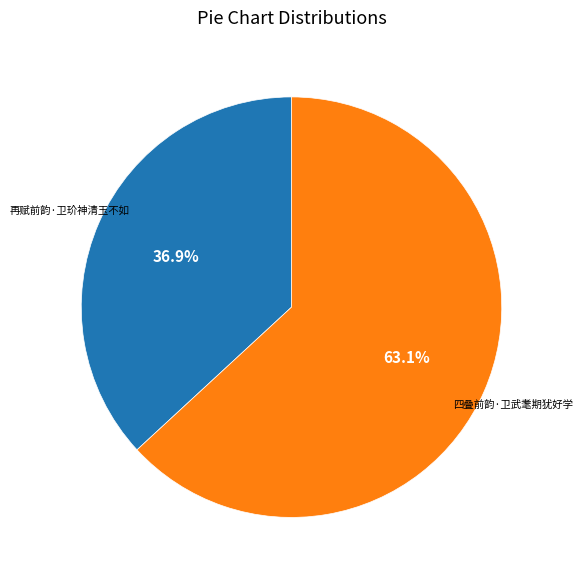

Does any single category account for the majority?

Yes